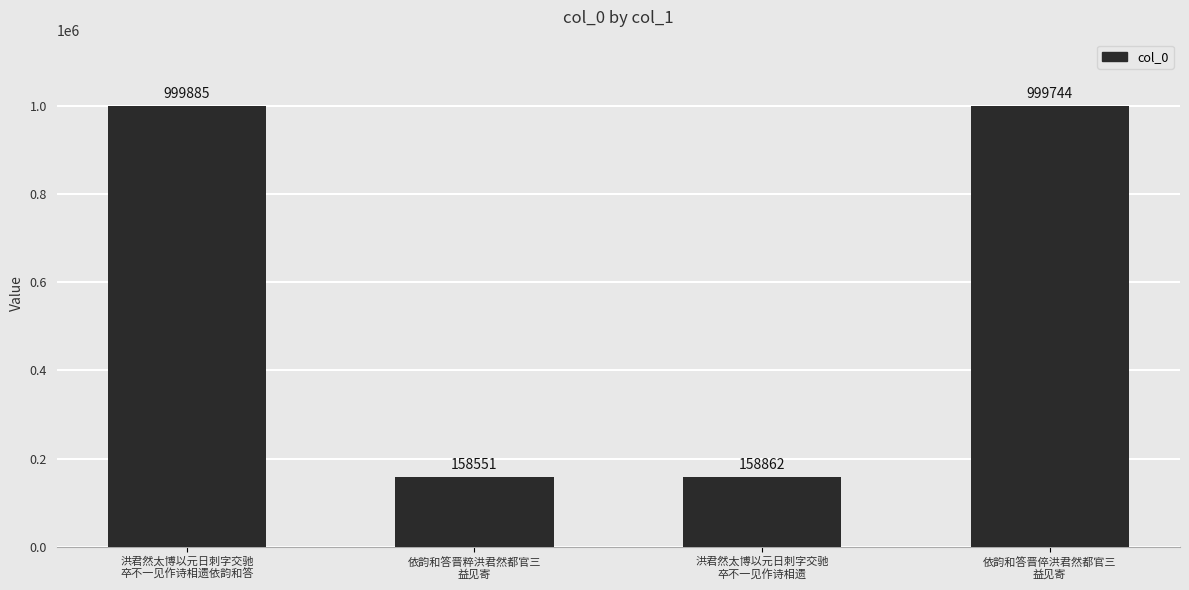

Is it true that the value at 依韵和答晋倅洪君然都官三
益见寄 is 1480114?

False